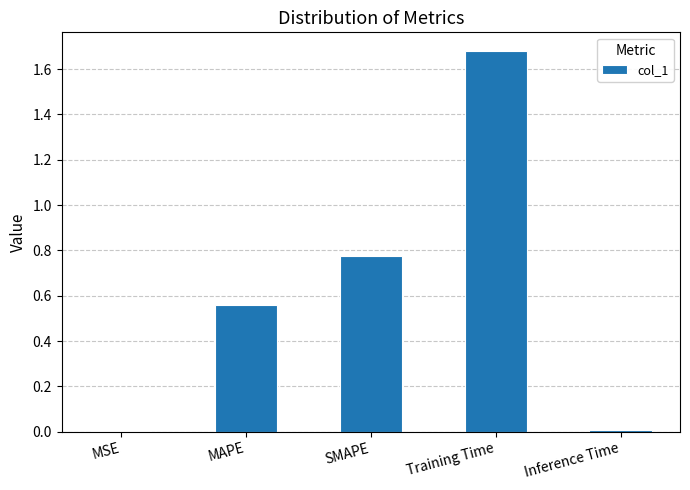

How many series are shown in this chart?

1